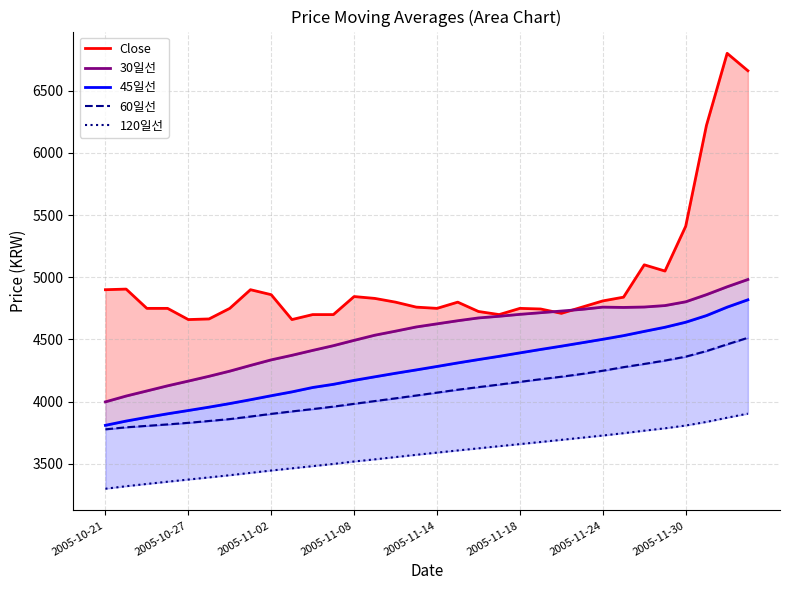

True or false: 60일선 and 120일선 intersect in this chart.

False